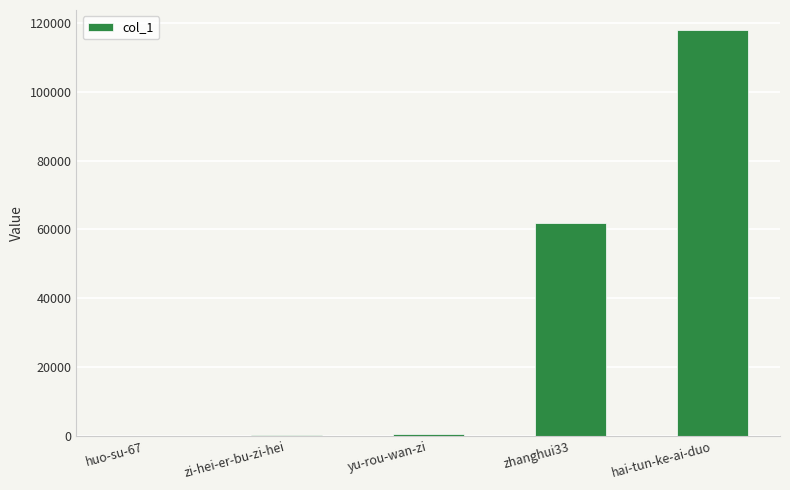

How many series are shown in this chart?

1